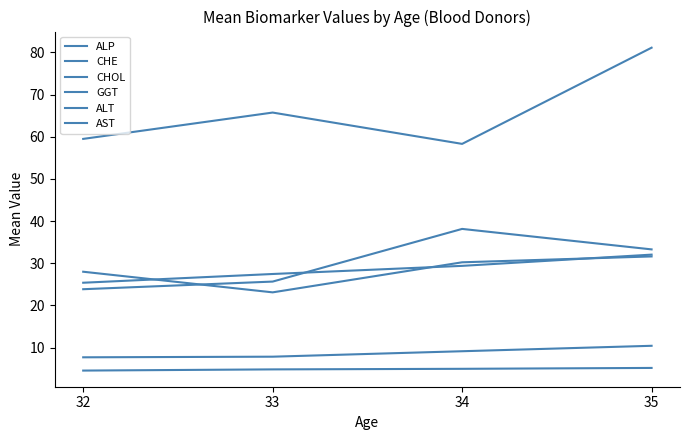

What is the value of the ALT point at the 3rd from the left?

38.1